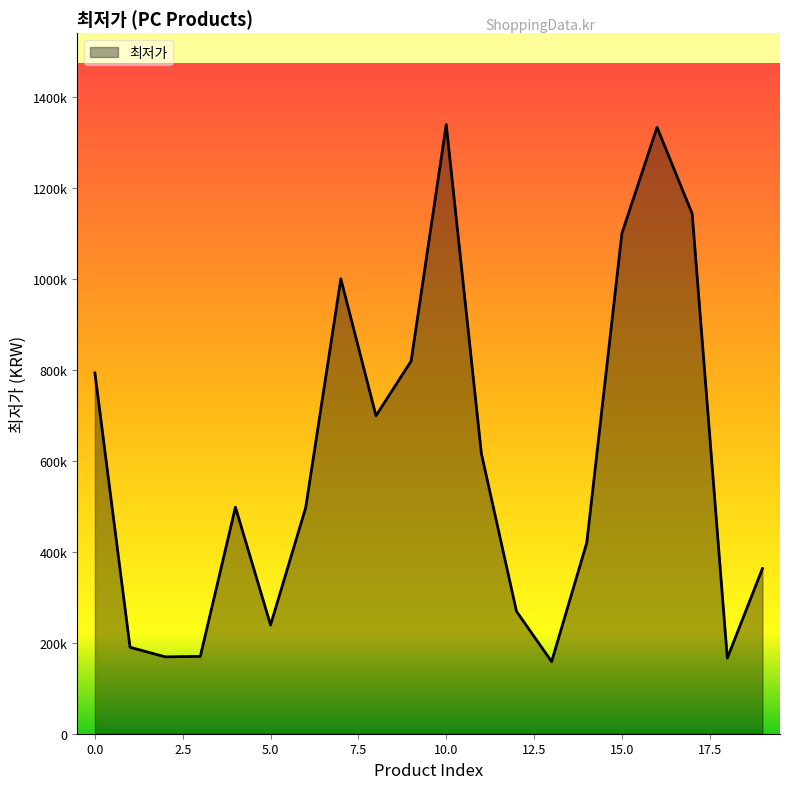

What is the average value?

599074